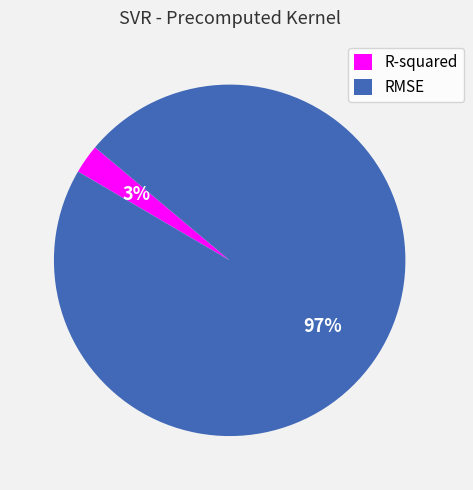

To the nearest percent, what percentage of the pie is RMSE?

97%